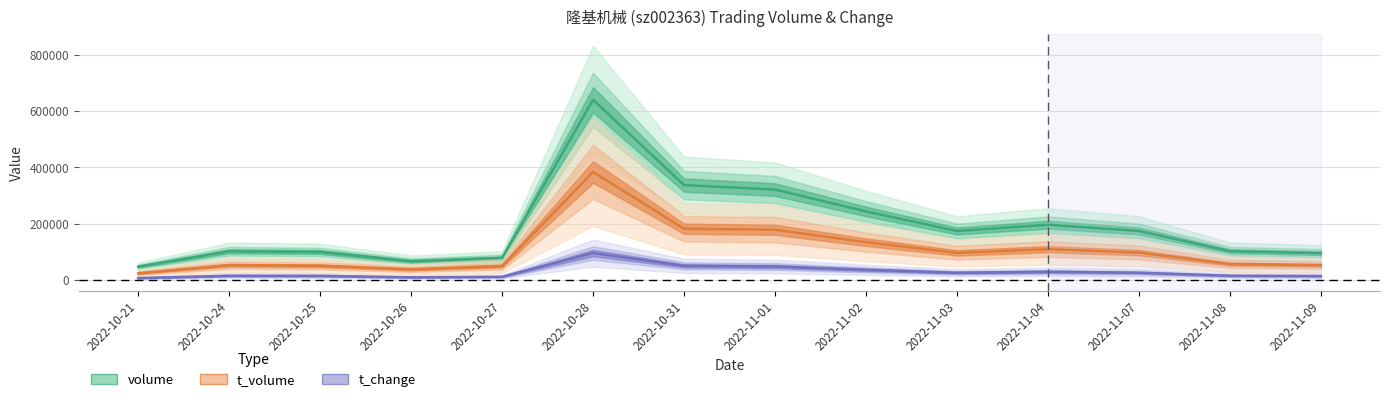

What is the difference between the maximum and minimum values in the t_volume series?

359601.9